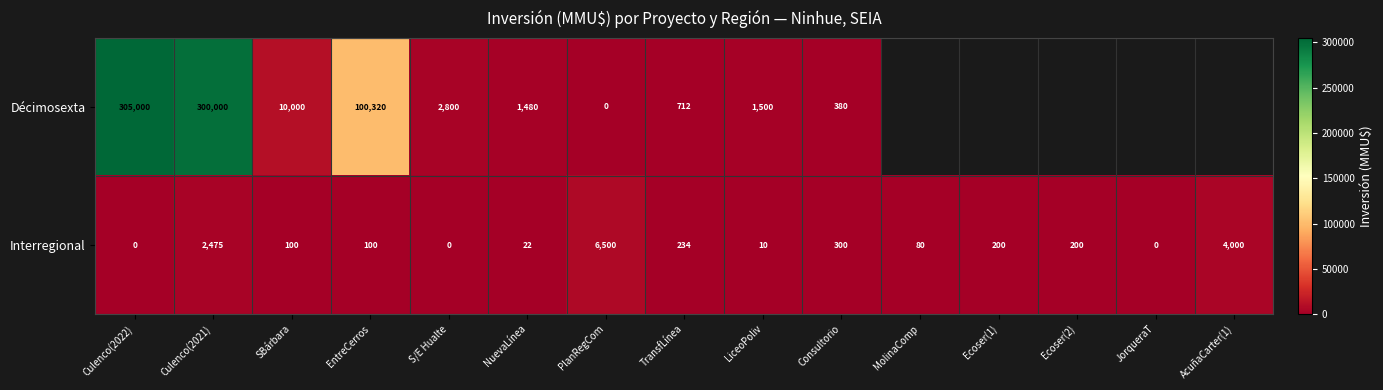

What is the spread (max minus min) of values at Culenco(2021)?

297525